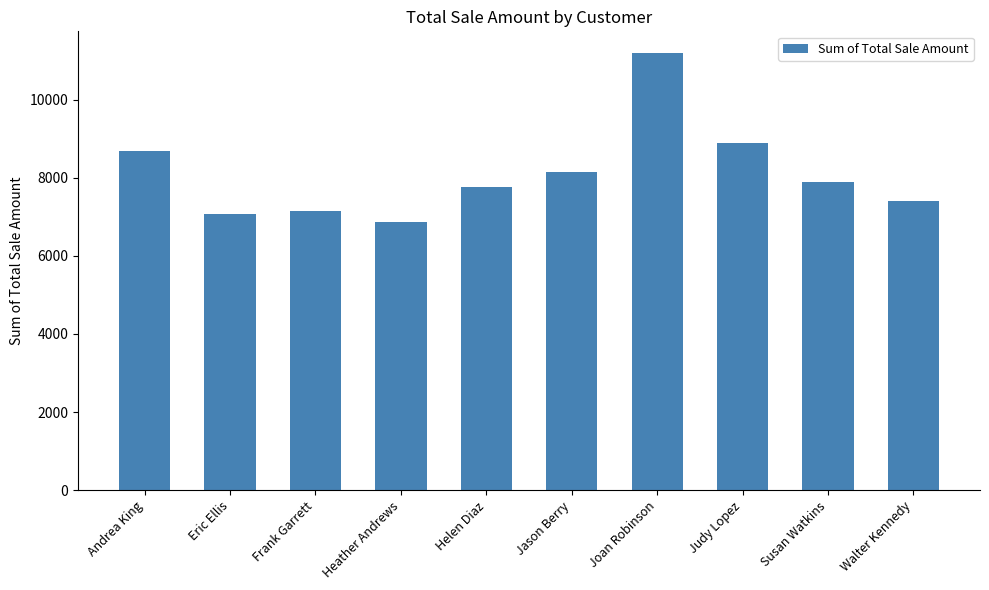

Which category has the lowest value across all series?

Heather Andrews